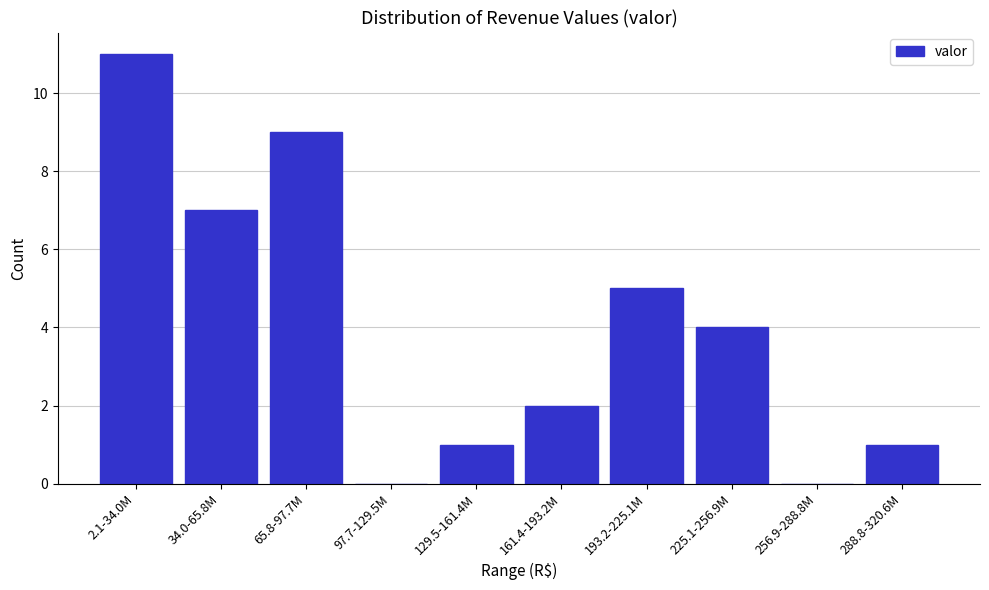

Reading left to right, what are all the values shown in this chart?

2.1-34.0M=11	34.0-65.8M=7	65.8-97.7M=9	97.7-129.5M=0	129.5-161.4M=1	161.4-193.2M=2	193.2-225.1M=5	225.1-256.9M=4	256.9-288.8M=0	288.8-320.6M=1